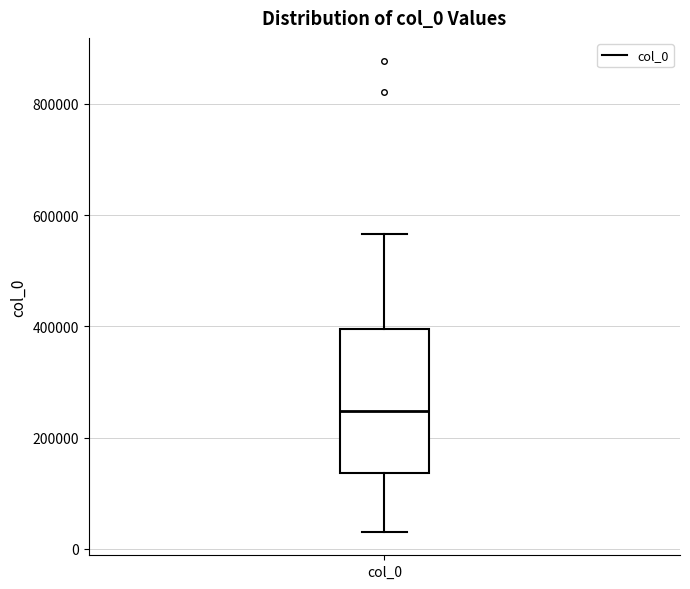

Where is the upper edge of the box for col_0 on the y-axis? The values are not printed on the chart, so give them approximately, as read against the axis.

400000